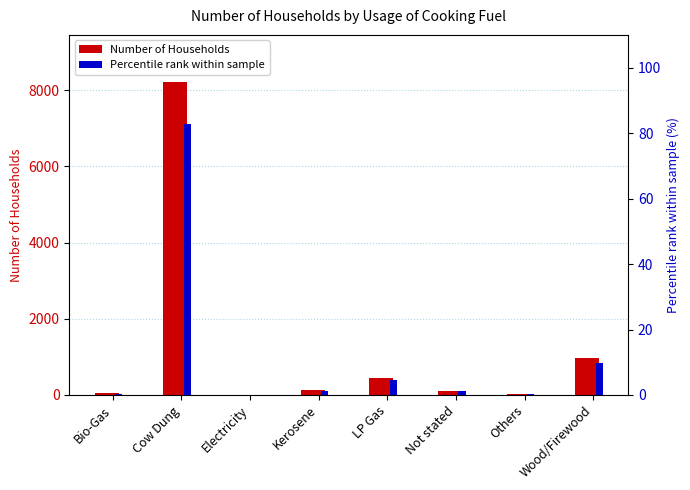

What is the maximum value for Number of Households?

8222.0